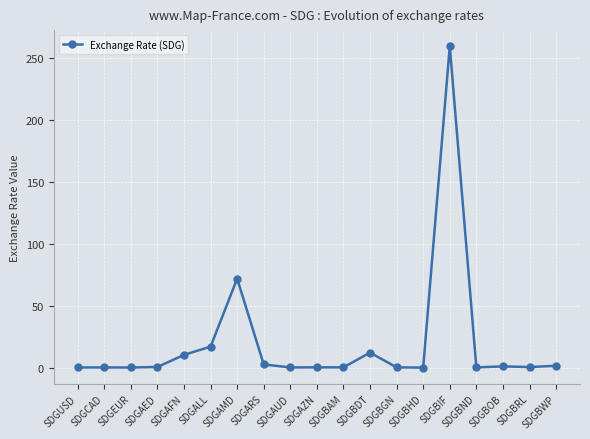

What value does the data have at SDGBIF?

259.2